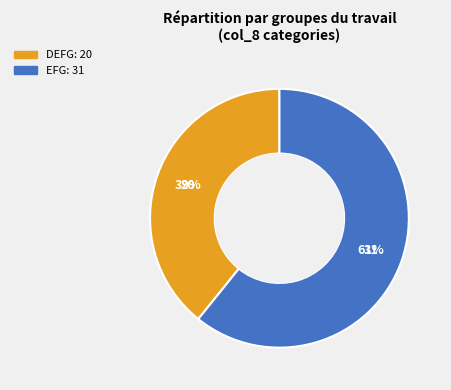

What is the smallest slice in the pie chart?

DEFG